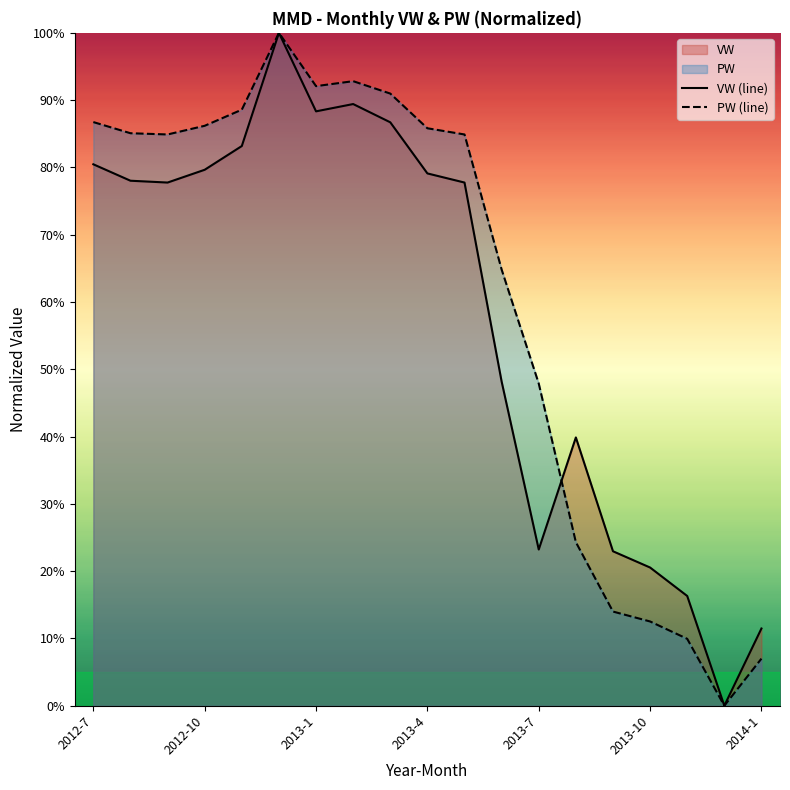

What is the difference between the maximum and minimum values in the VW (line) series?

100.0